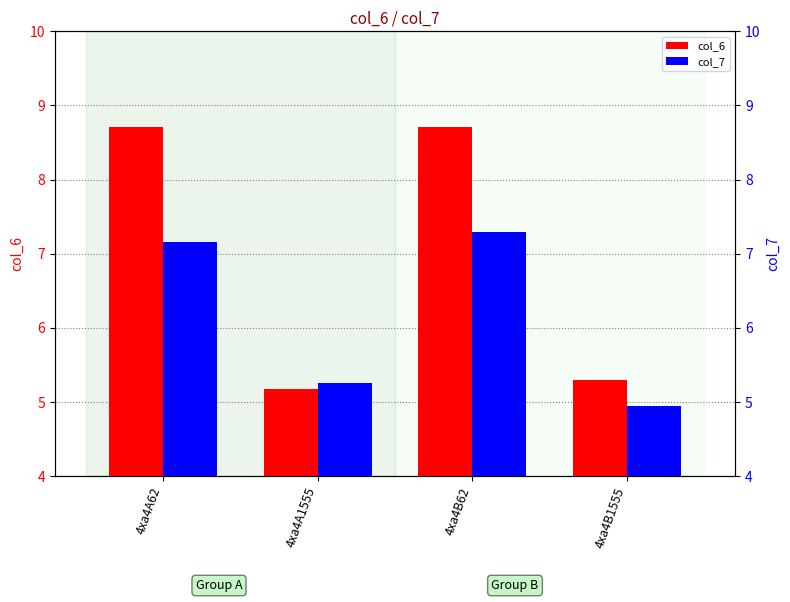

What is the label of the 2nd bar from the right?

4xa4B62